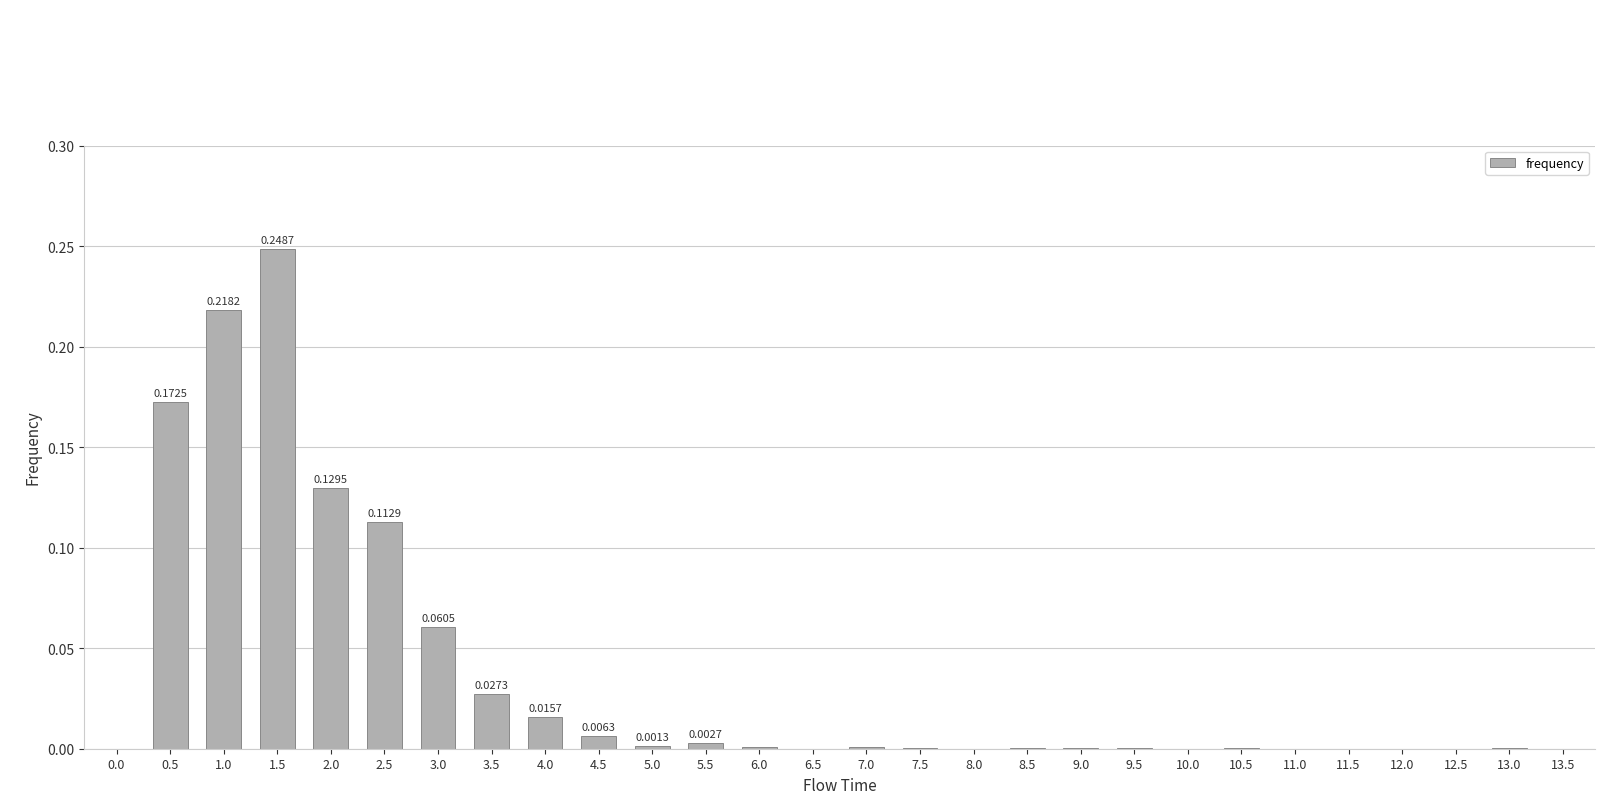

True or false: the data shows 0.1 at 12.5.

False